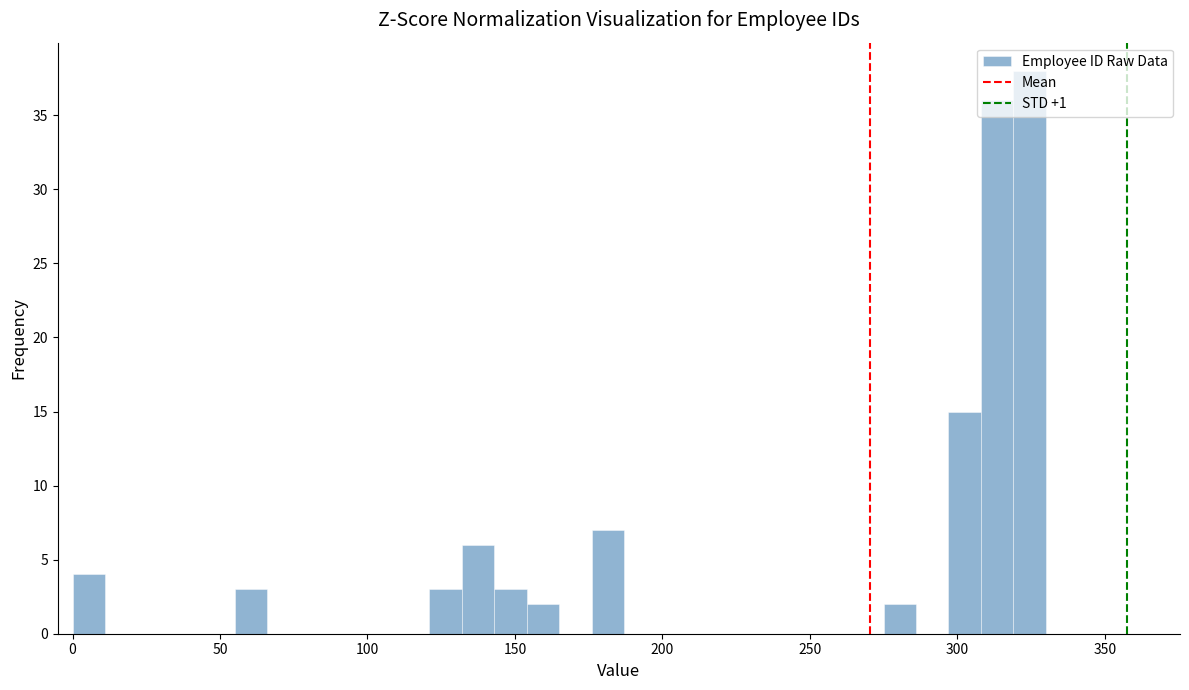

Read against the x-axis, roughly where is the centre of the tallest bar?

325